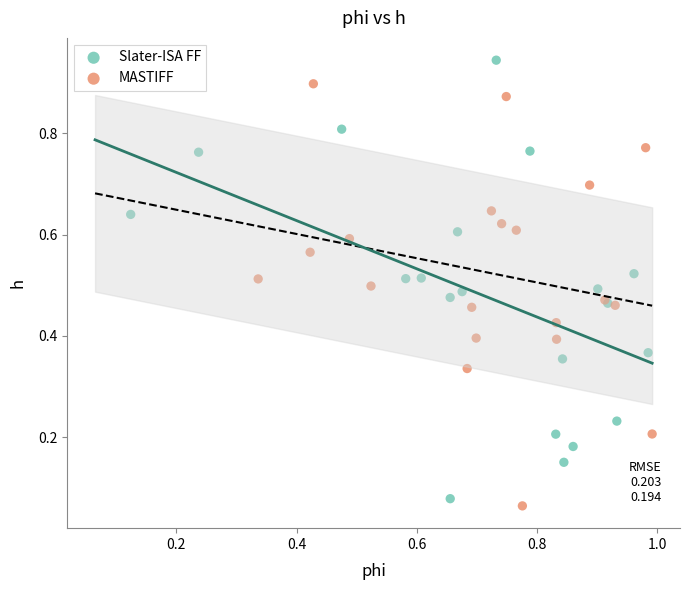

Which series reaches the maximum Y coordinate?

Slater-ISA FF